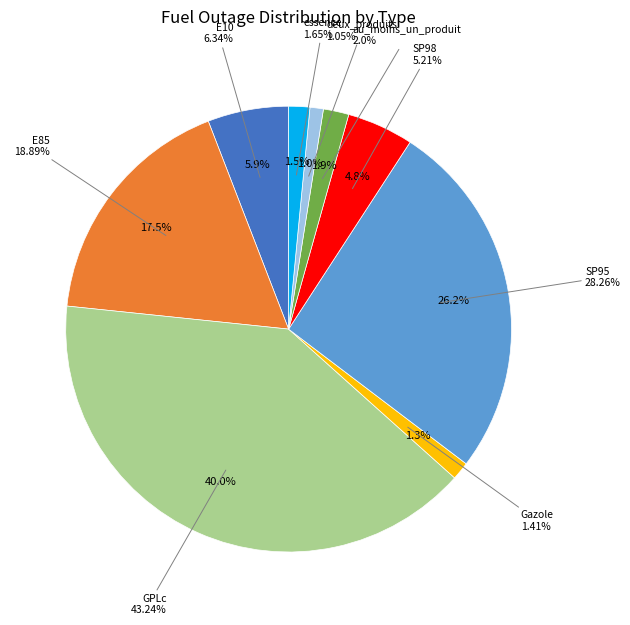

Does any single category account for the majority?

No